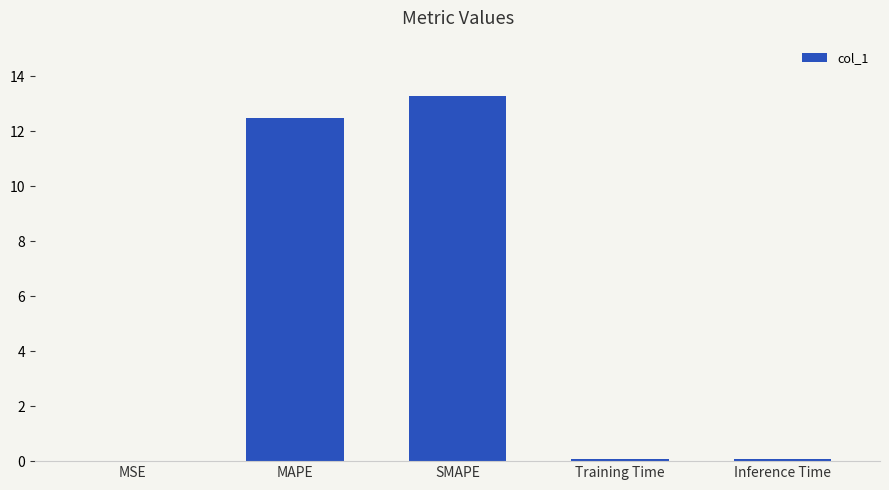

Which has a higher value, MAPE or Inference Time?

MAPE